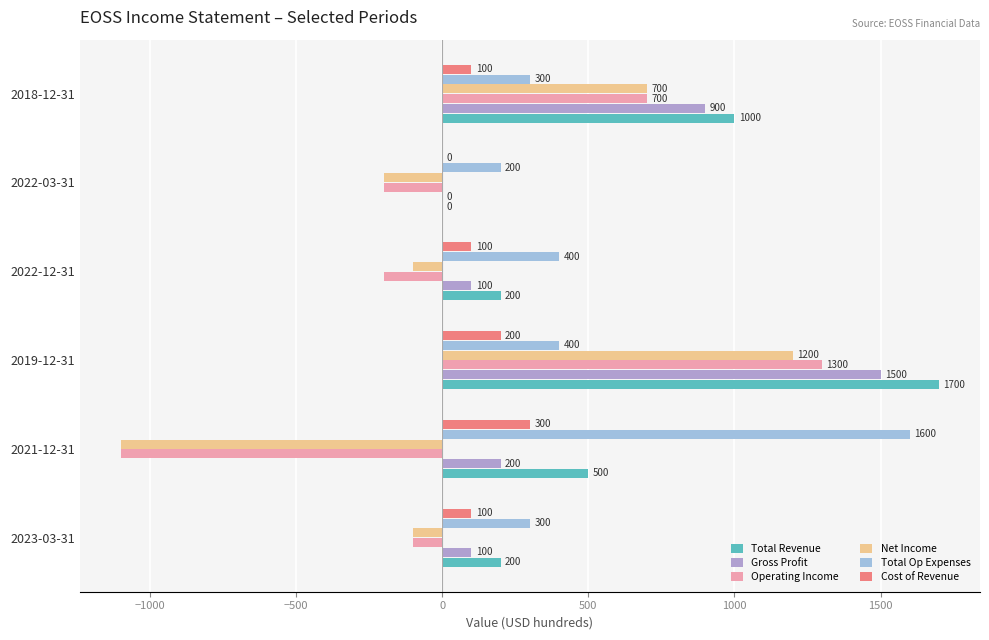

Count the number of data series in this chart.

6